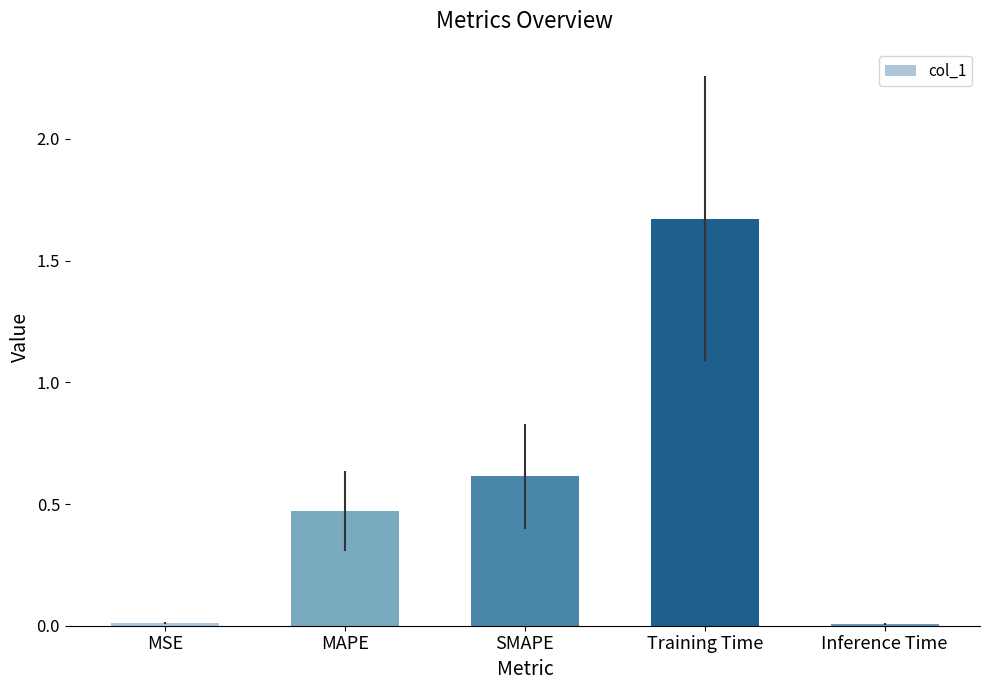

At which category does the chart reach its peak across all series?

Training Time